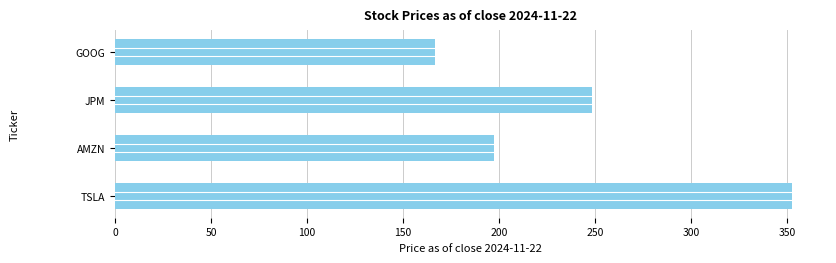

How many values are below 248?

2